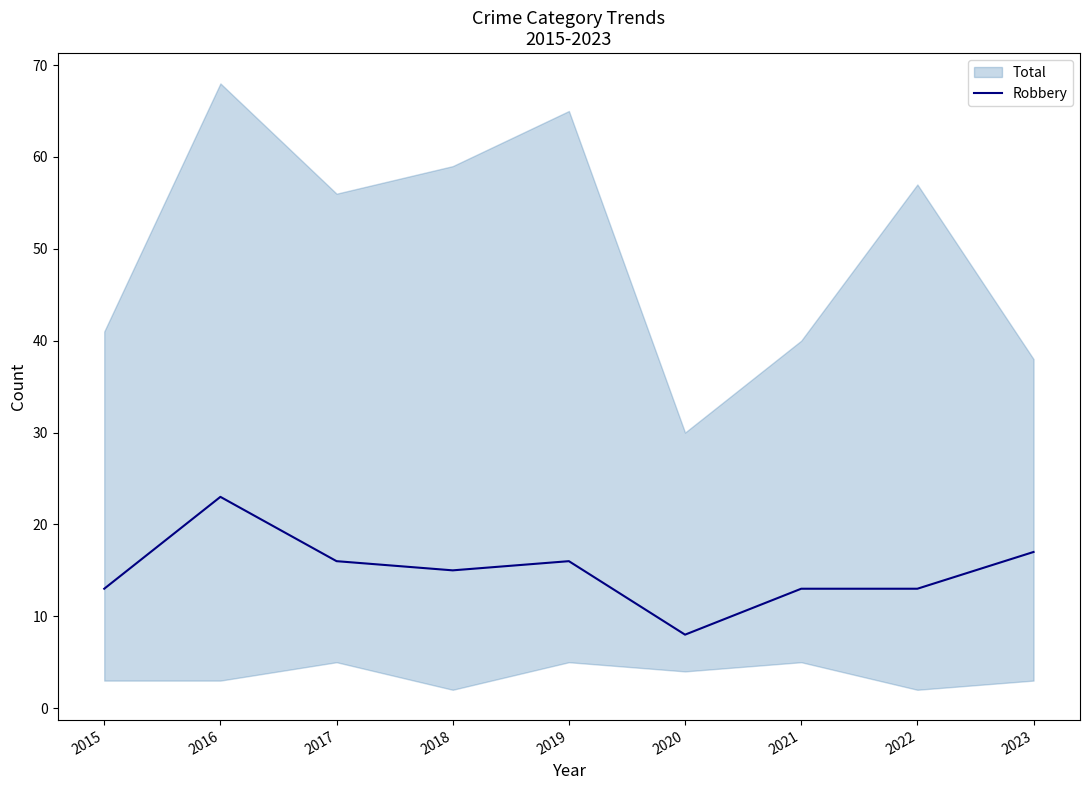

Which has a higher value, 2022 or 2023?

2023